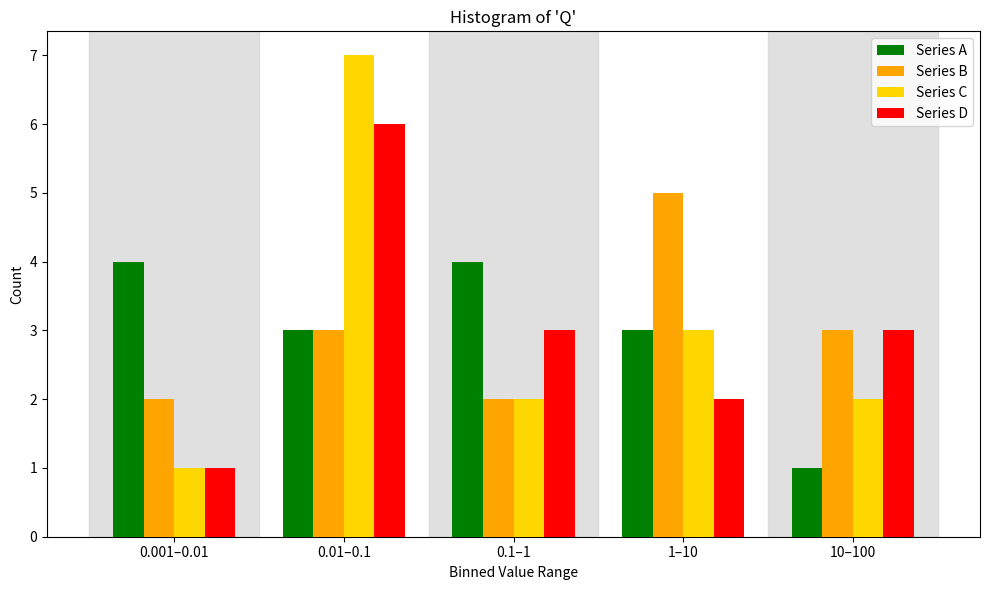

Reading left to right, what are all the values shown in this chart?

Series A: 4	3	4	3	1
Series B: 2	3	2	5	3
Series C: 1	7	2	3	2
Series D: 1	6	3	2	3